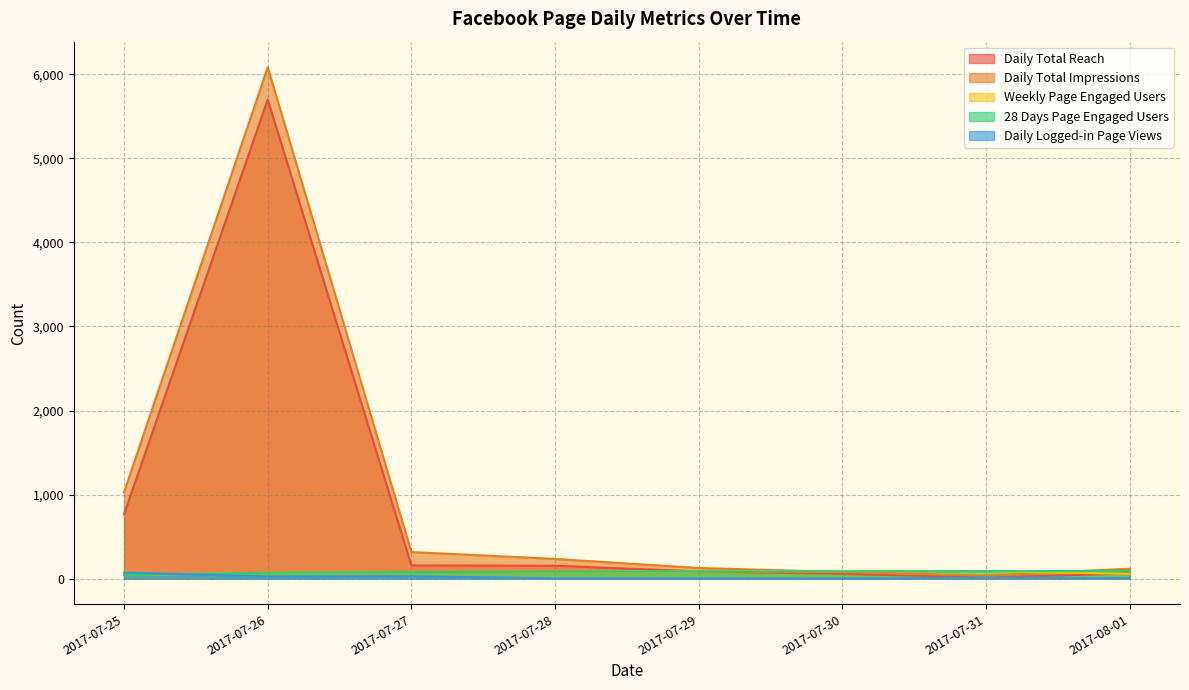

What are all the series names shown in the legend?

Daily Total Reach, Daily Total Impressions, Weekly Page Engaged Users, 28 Days Page Engaged Users, Daily Logged-in Page Views